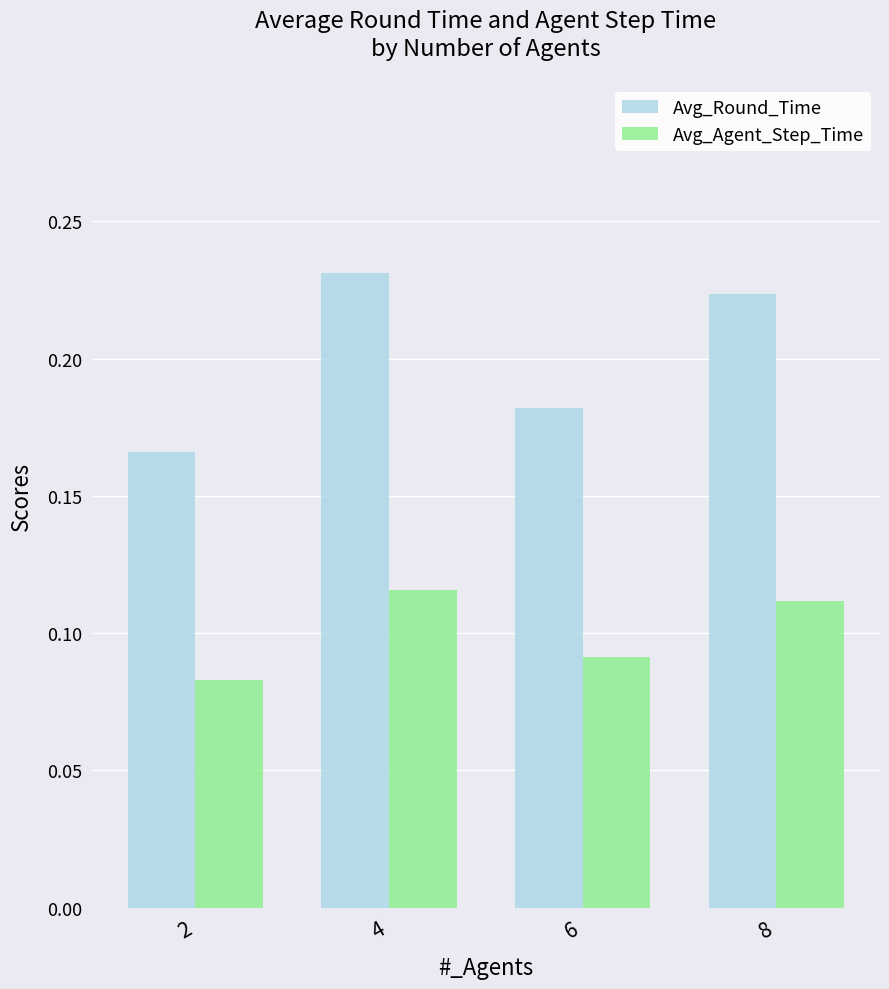

Which category has the highest value across all series?

4